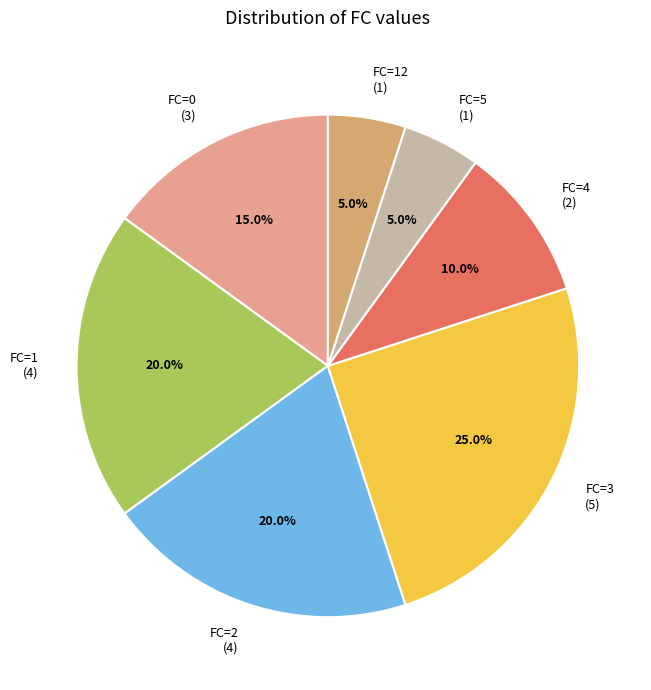

Which category has the biggest portion of the pie?

FC=3 (5)